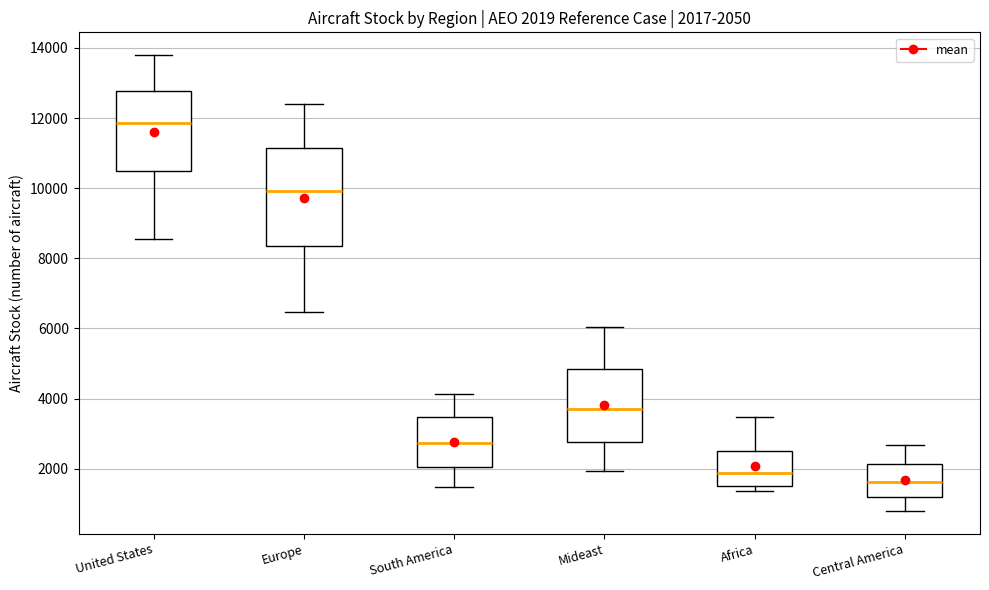

Which box has the highest median line?

United States